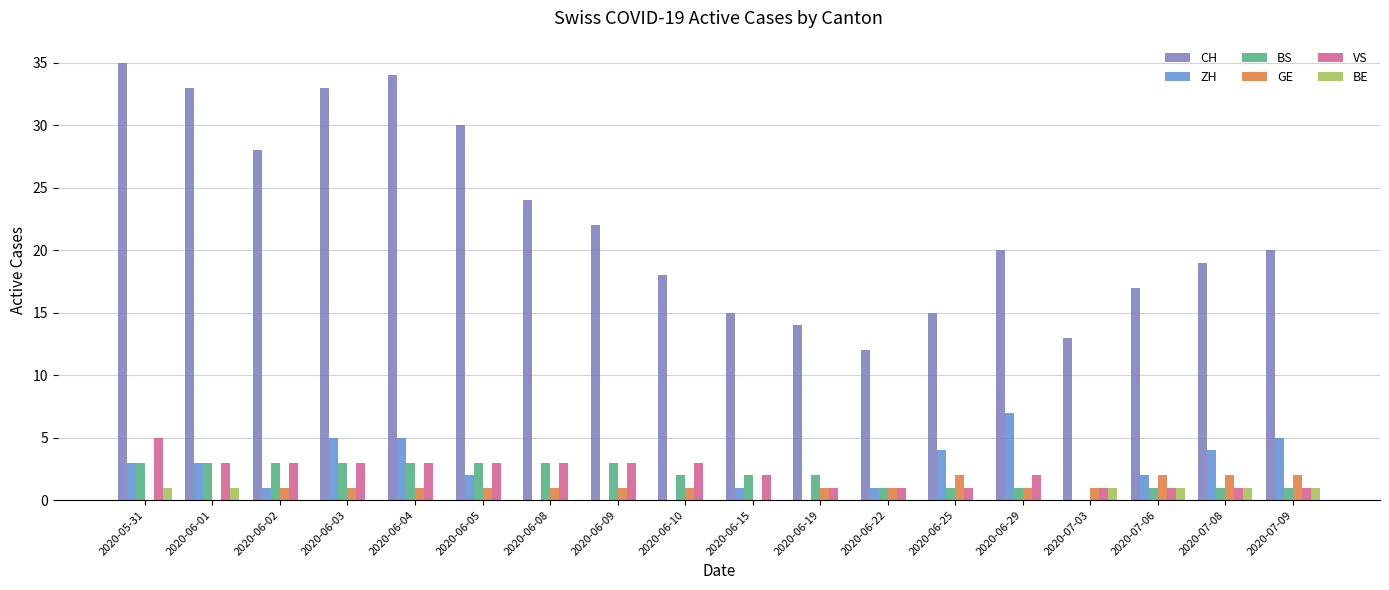

What is the total value across all series at 2020-06-02?

36